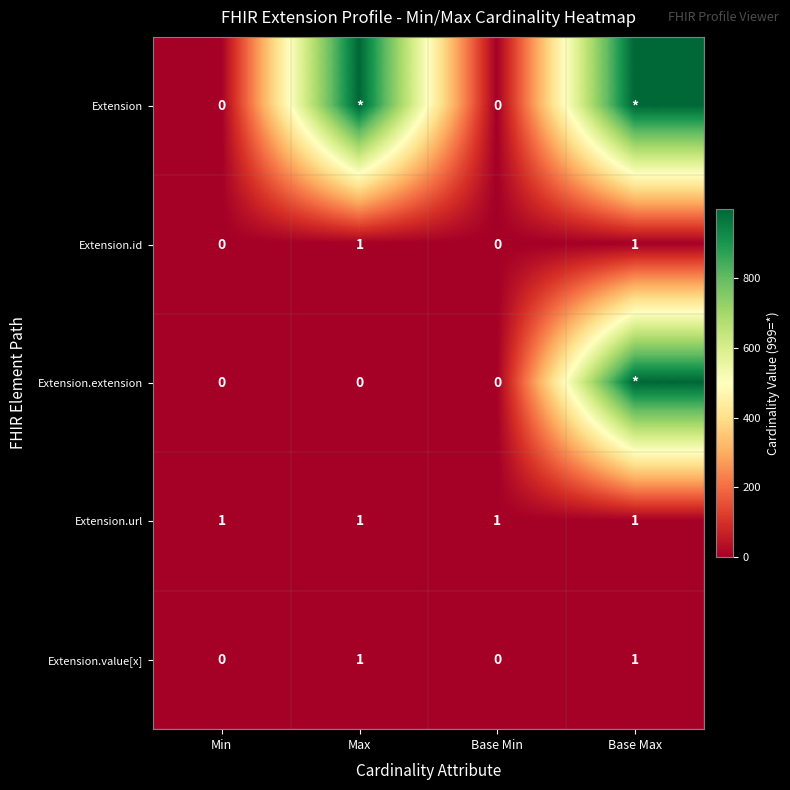

Is it true that Extension.id equals 1 at Min?

False